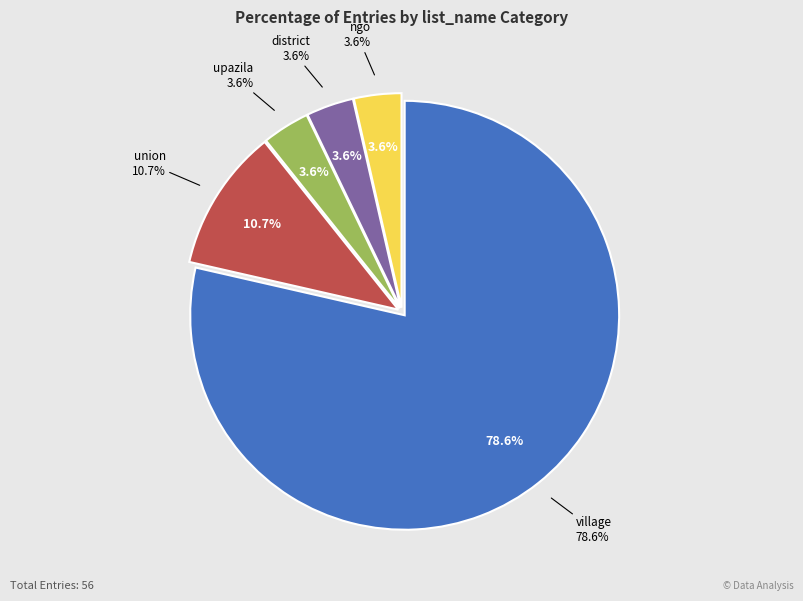

To the nearest percent, what percentage of the pie is upazila?

4%